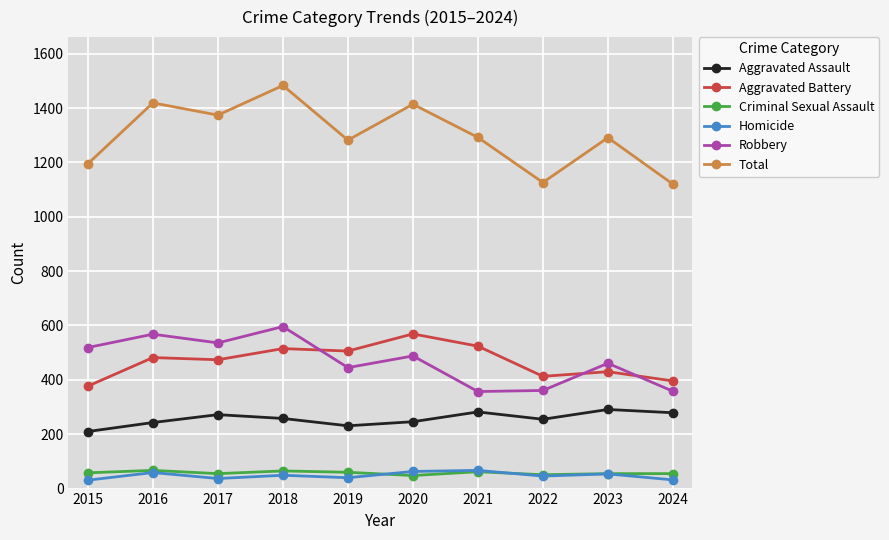

The Criminal Sexual Assault series shows 51 at 2022. True or false?

True